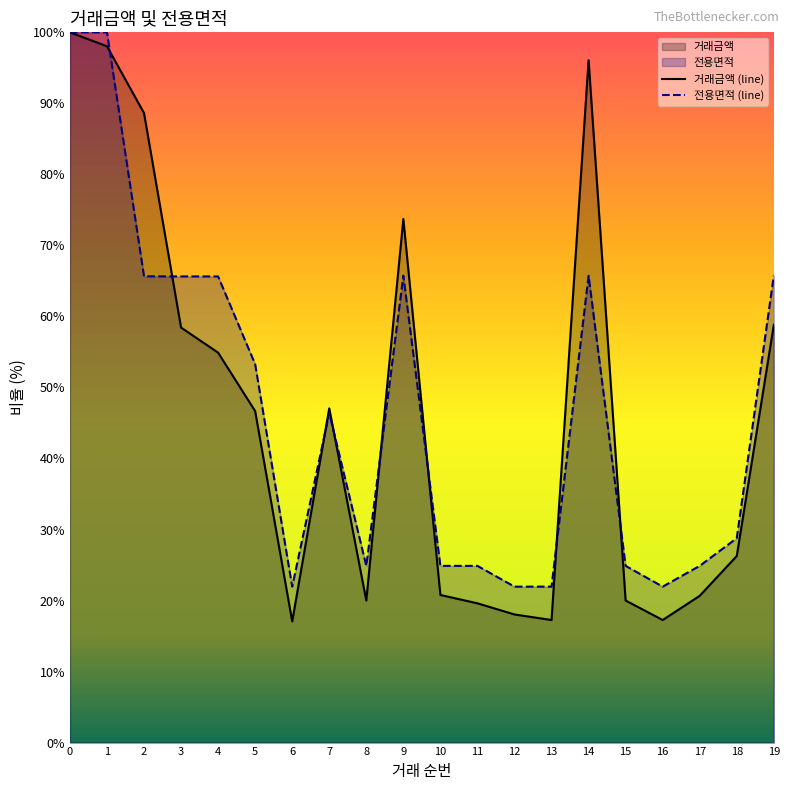

Which series has the largest total across all categories?

전용면적